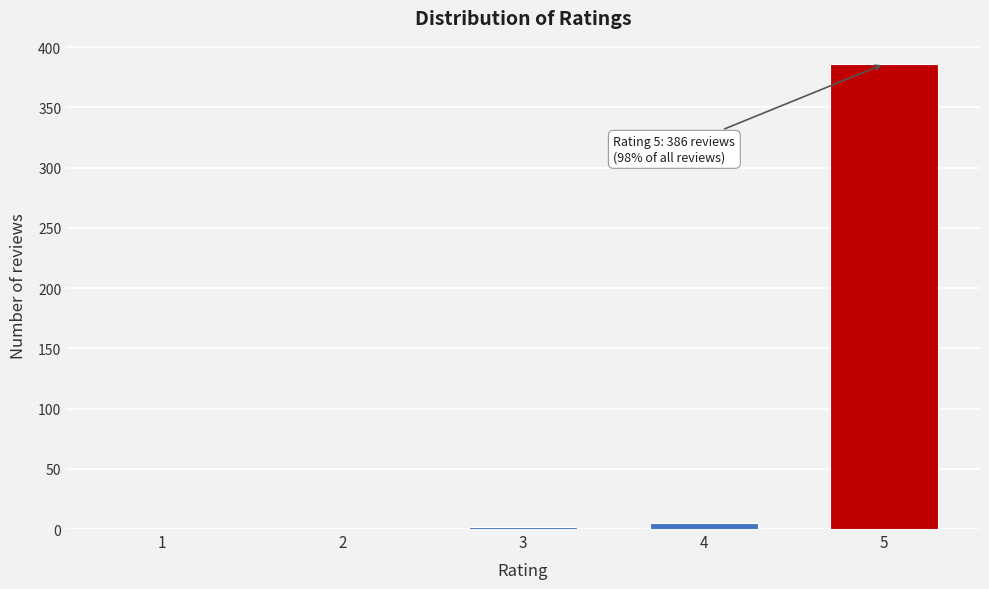

Reading left to right, what are all the values shown in this chart?

1=0	2=0	3=2	4=5	5=386